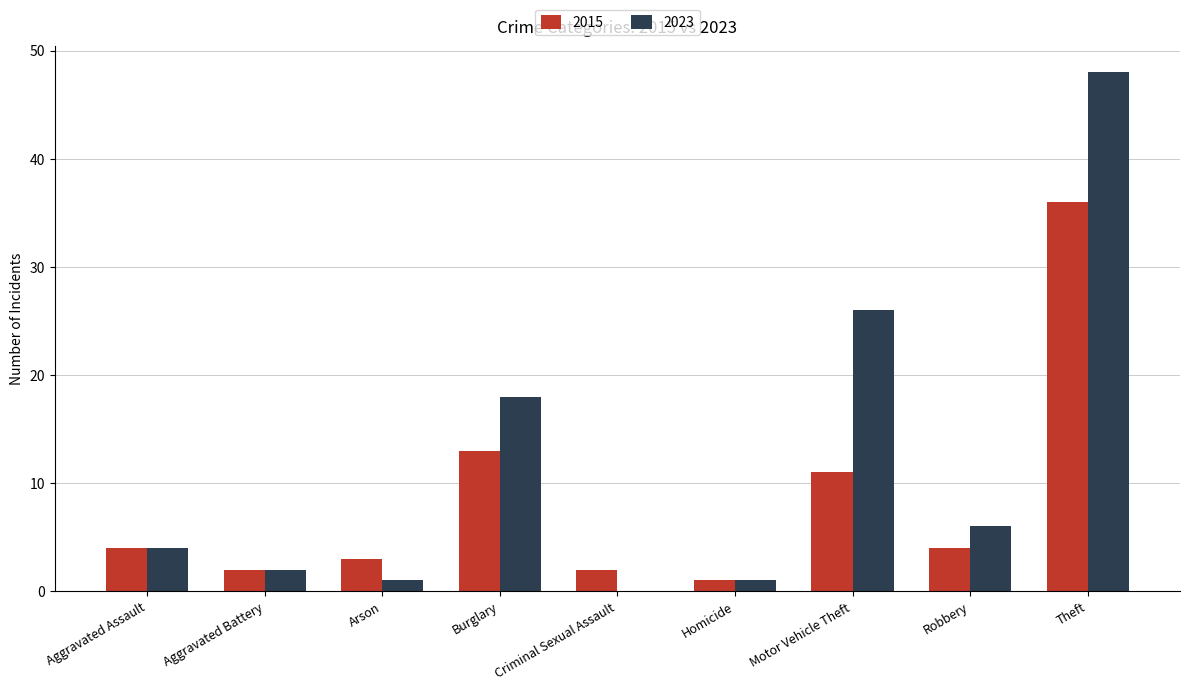

What is the difference between the 2015 values at Aggravated Assault and Homicide?

3